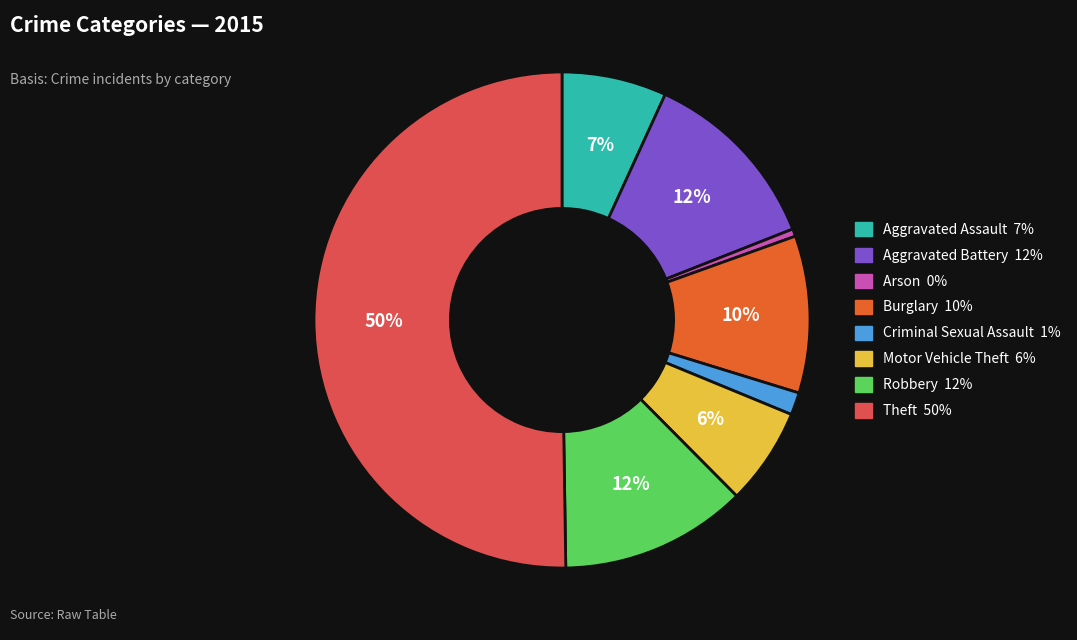

To the nearest percent, what portion does Criminal Sexual Assault represent?

1%